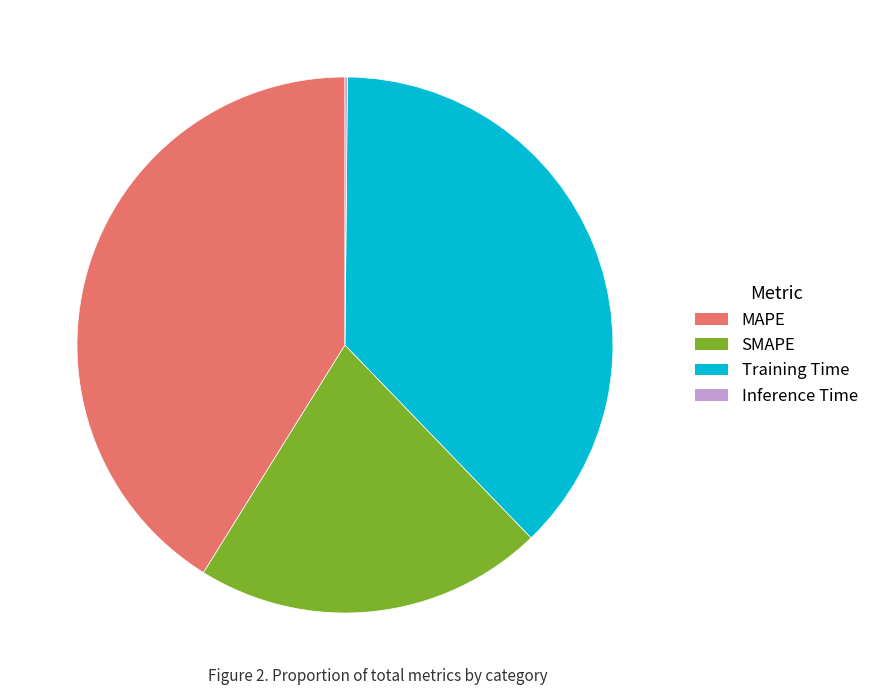

Is it true that SMAPE is 15% of the pie?

False